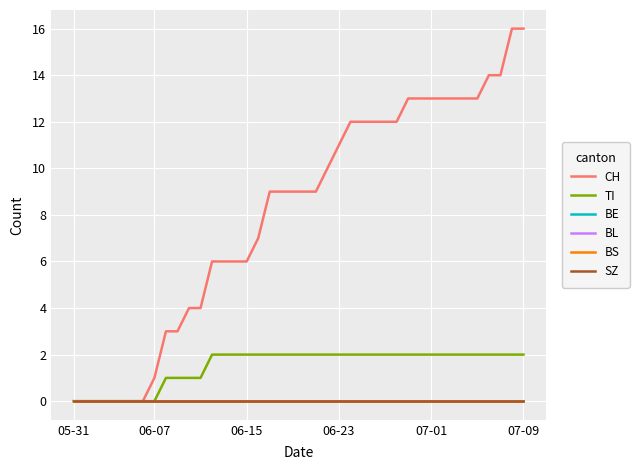

True or false: BE and BL intersect in this chart.

False